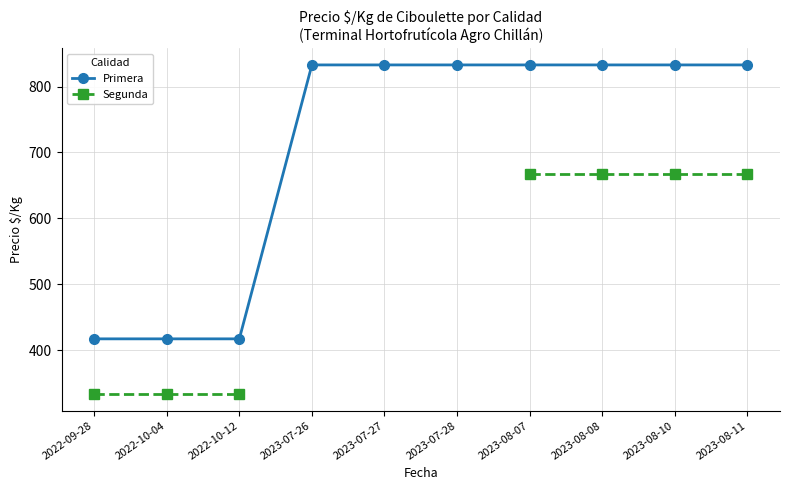

What is the label of the 7th point from the right?

2023-07-26